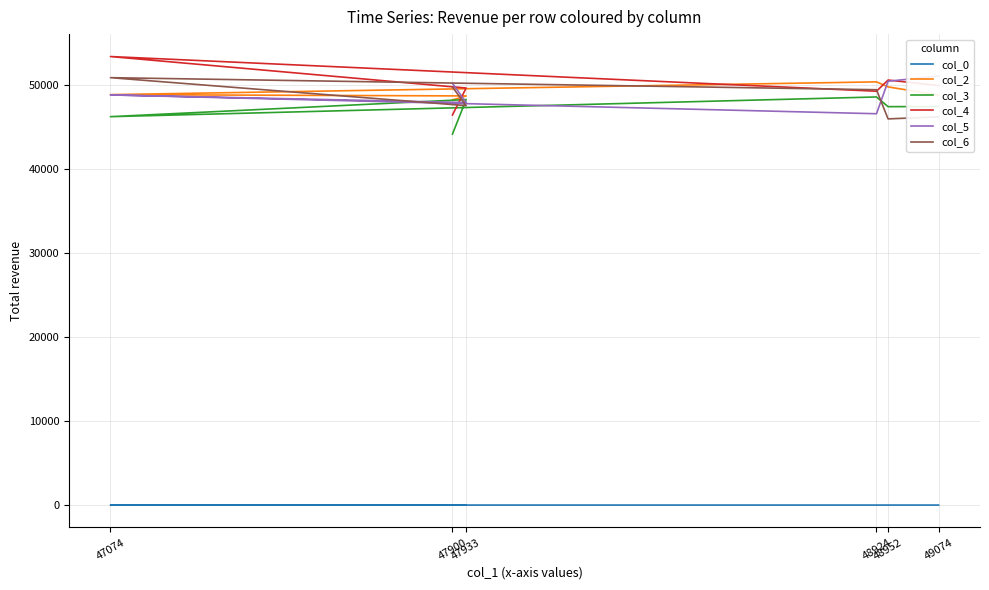

At which label does col_5 reach its peak?

49074